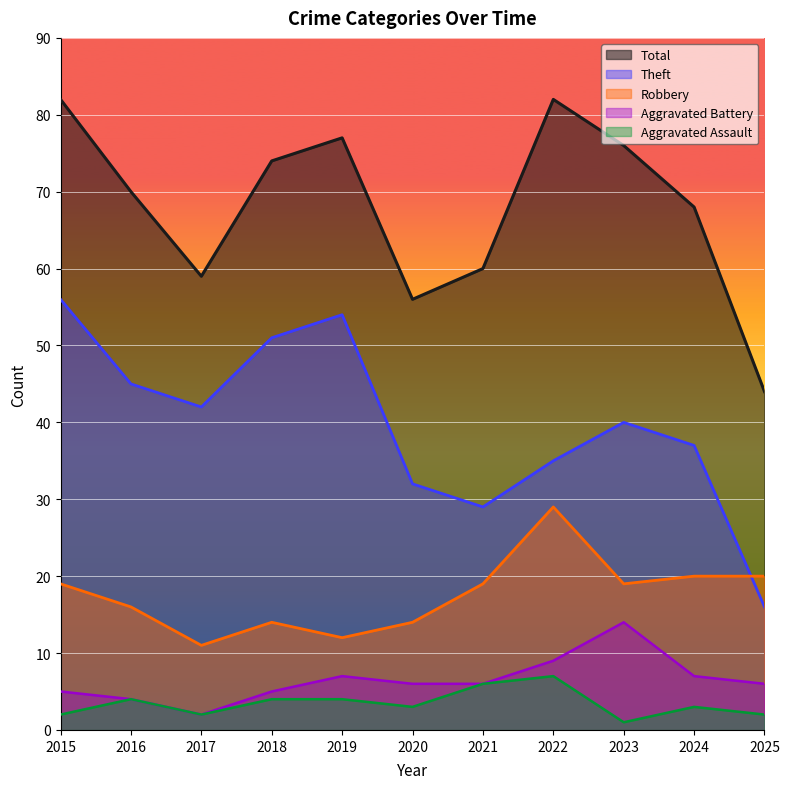

Does the chart display data point markers on the line(s)?

No